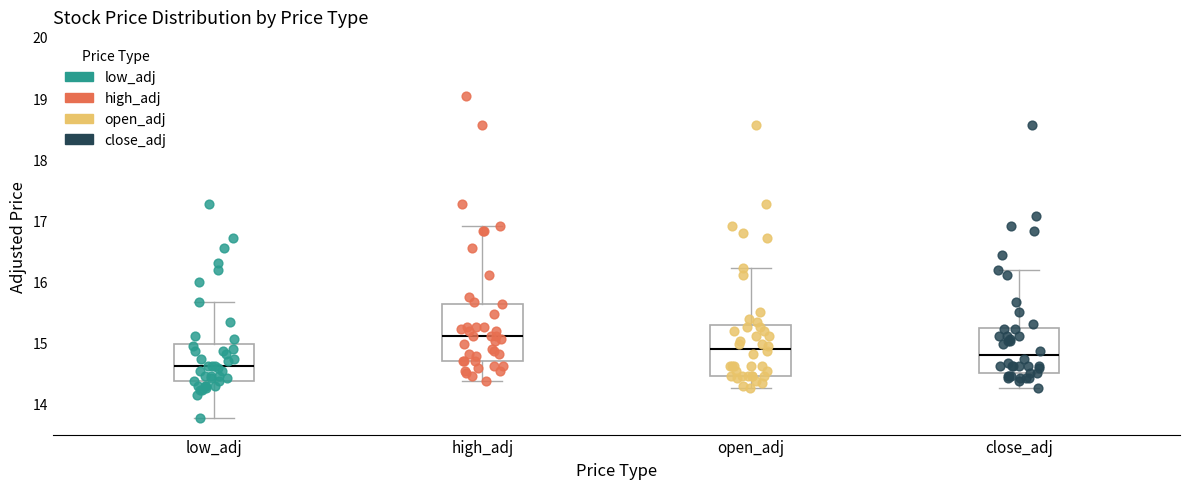

Which box has the highest median line?

high_adj